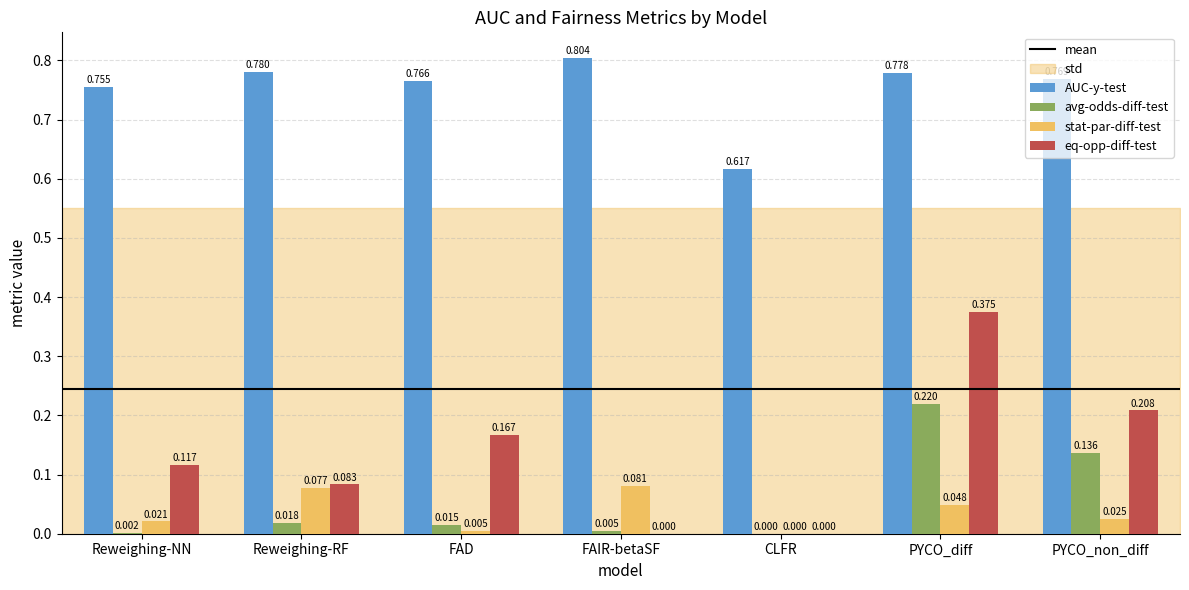

Between FAIR-betaSF and CLFR, which series saw the biggest shift?

AUC-y-test